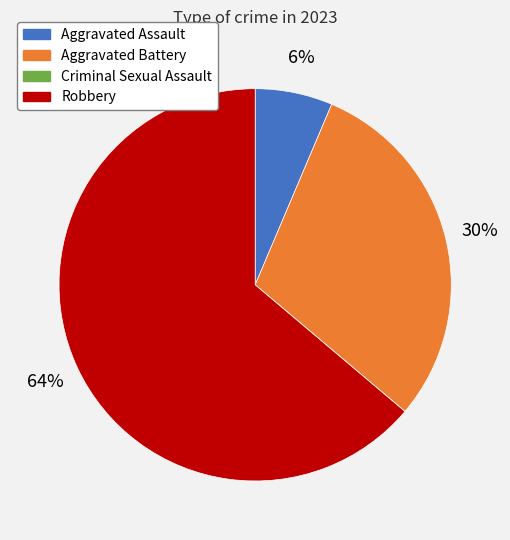

To the nearest percent, what is the difference between the largest and smallest slice percentages?

64%